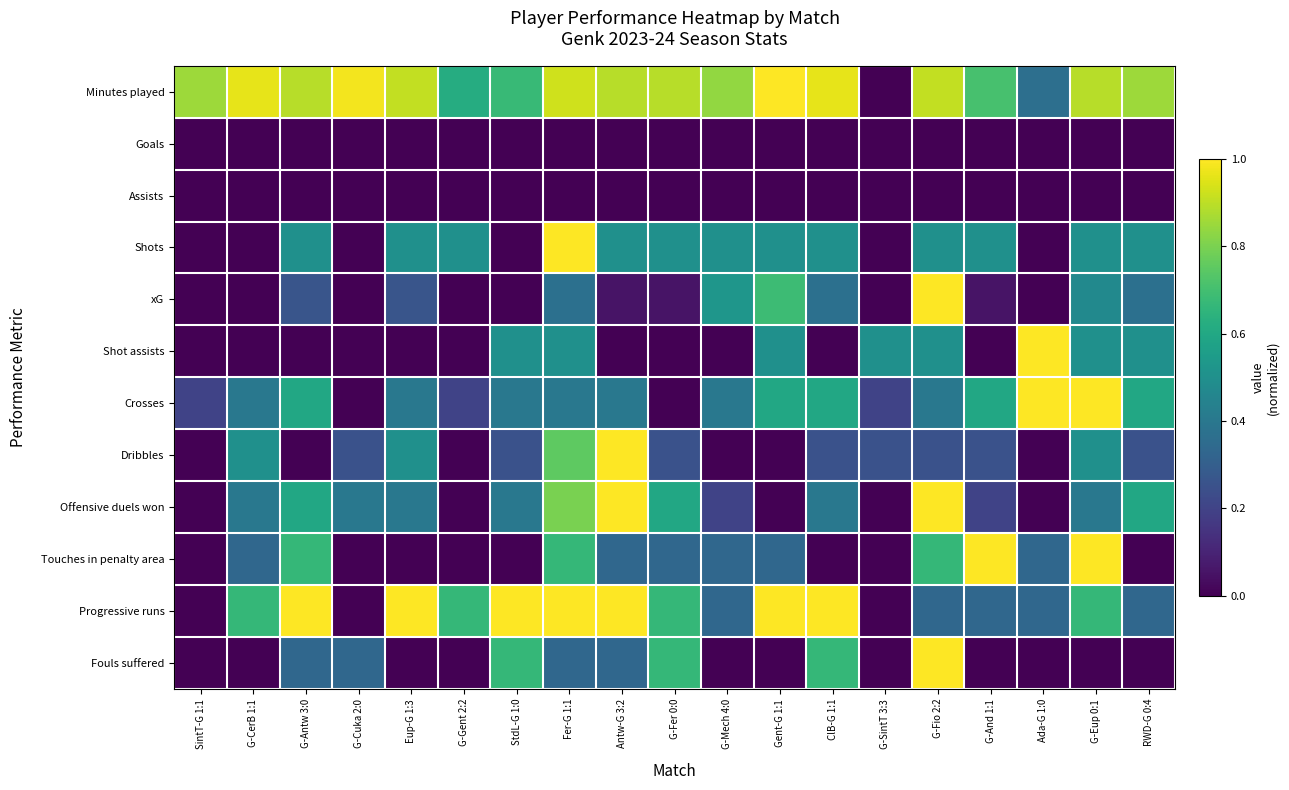

Which series has the largest total across all categories?

Minutes played